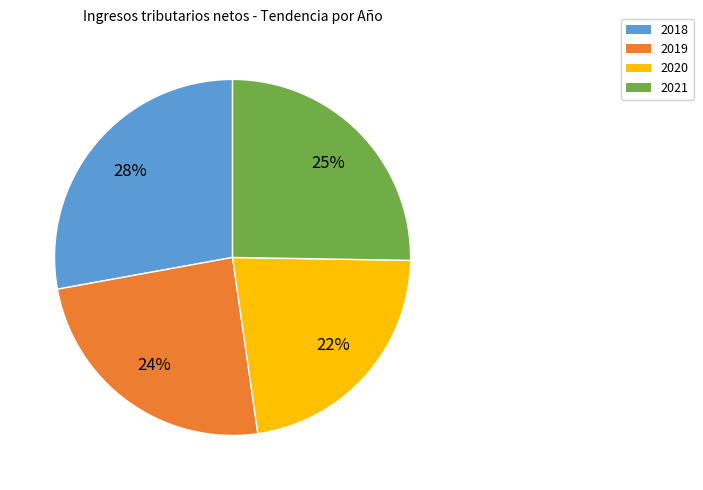

Between 2019 and 2021, which is larger?

2021